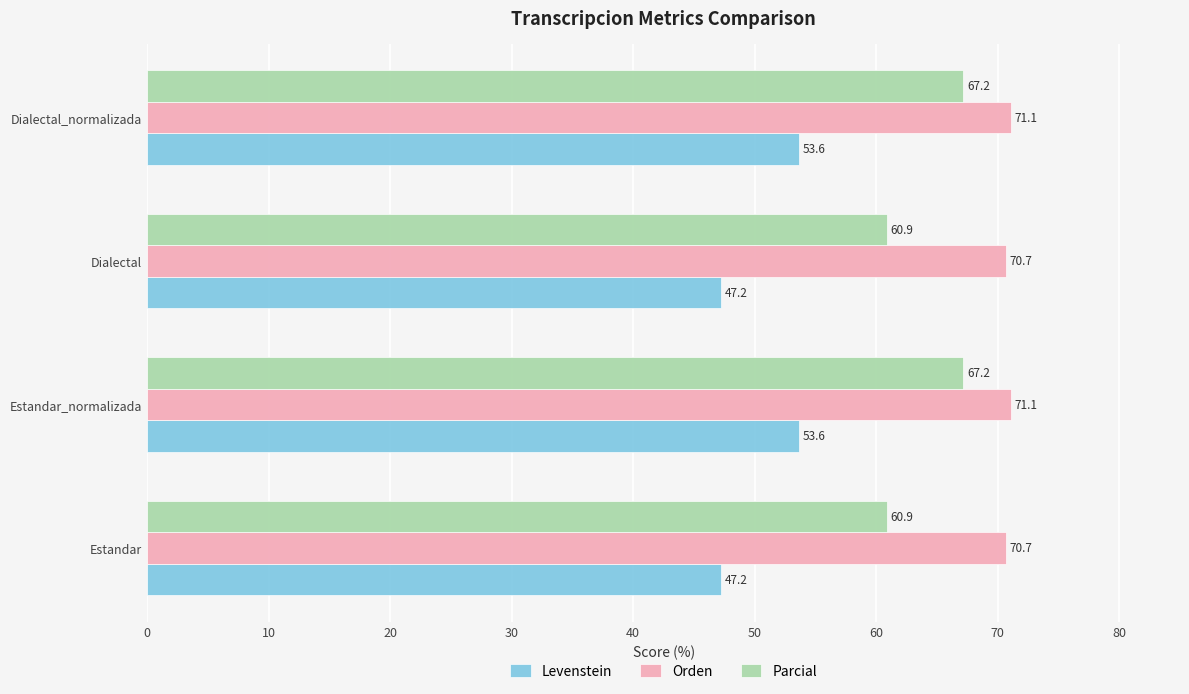

What is the difference between the second highest and second lowest values in the Parcial series?

6.3